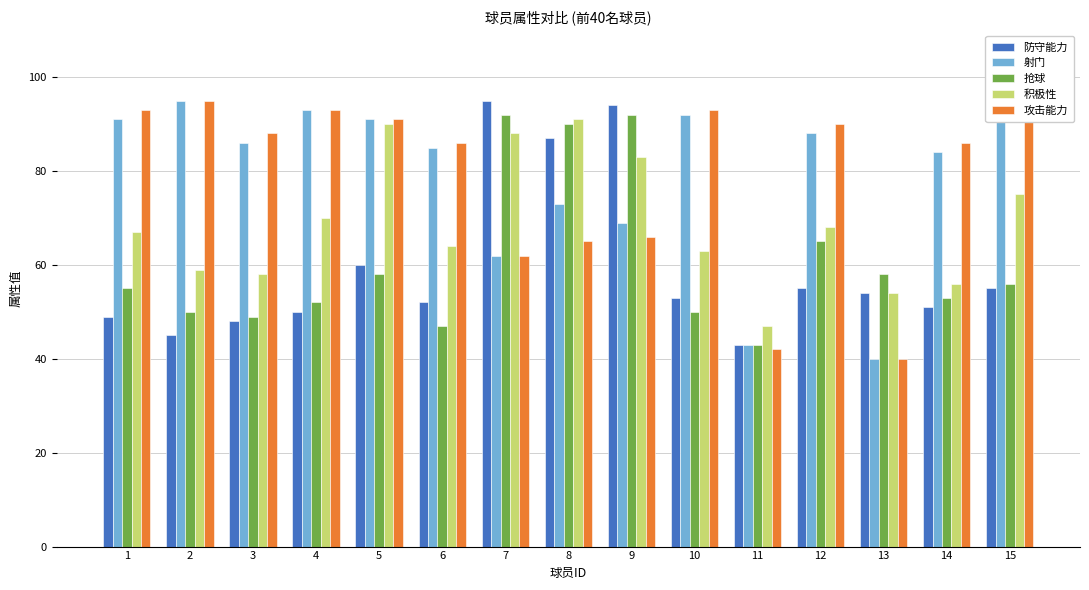

What is the spread (max minus min) of values at 13?

18